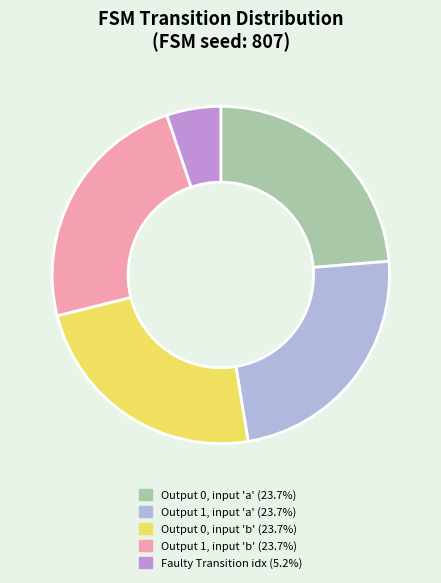

Do Output 1, input 'b' (23.7%) and Output 0, input 'a' (23.7%) together represent more than half of the pie?

No